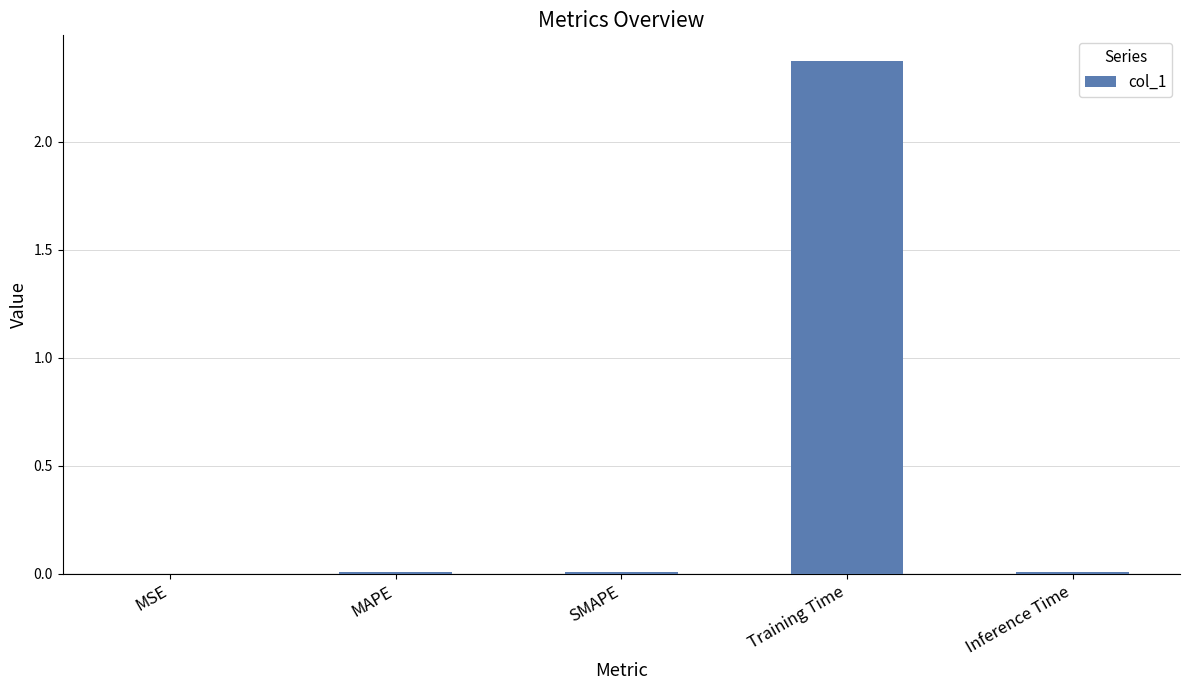

True or false: the data shows 0.6 at Training Time.

False